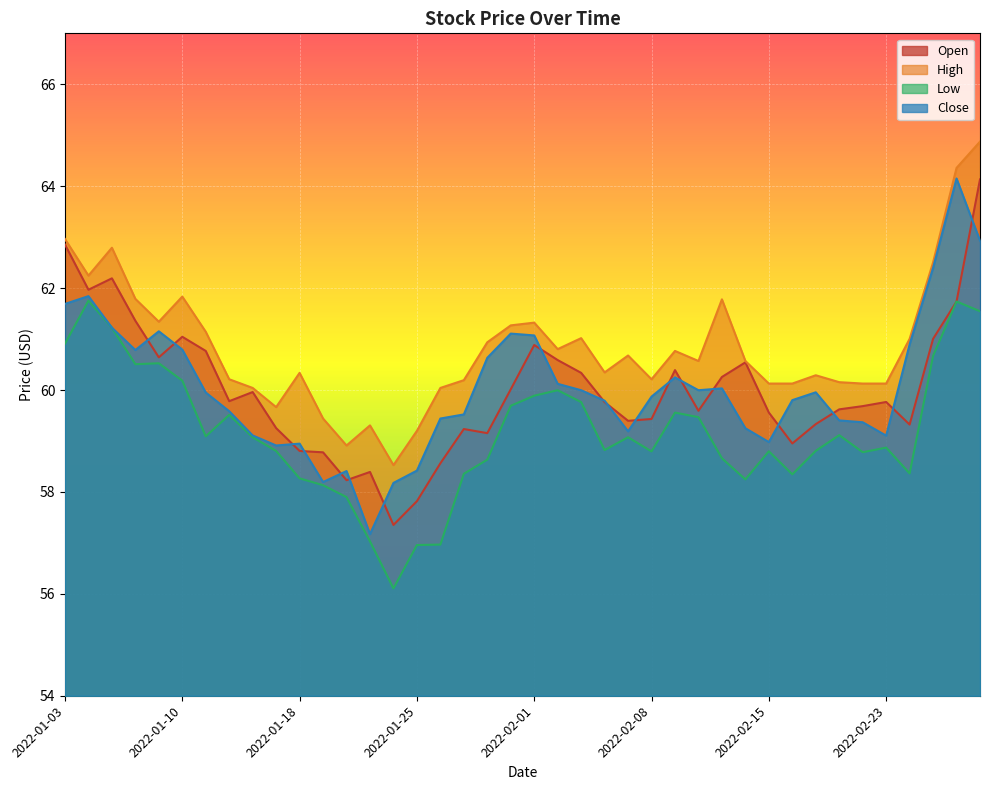

Reading left to right, list all the values displayed in this chart.

Open: 2022-01-03=62.9	2022-01-04=62.0	2022-01-05=62.2	2022-01-06=61.4	2022-01-07=60.6	2022-01-10=61.0	2022-01-11=60.8	2022-01-12=59.8	2022-01-13=60.0	2022-01-14=59.3	2022-01-18=58.8	2022-01-19=58.8	2022-01-20=58.2	2022-01-21=58.4	2022-01-24=57.4	2022-01-25=57.8	2022-01-26=58.6	2022-01-27=59.2	2022-01-28=59.2	2022-01-31=60.0	2022-02-01=60.9	2022-02-02=60.6	2022-02-03=60.3	2022-02-04=59.8	2022-02-07=59.4	2022-02-08=59.4	2022-02-09=60.4	2022-02-10=59.6	2022-02-11=60.3	2022-02-14=60.5	2022-02-15=59.6	2022-02-16=59.0	2022-02-17=59.3	2022-02-18=59.6	2022-02-22=59.7	2022-02-23=59.8	2022-02-24=59.3	2022-02-25=61.0	2022-02-28=61.7	2022-03-01=64.1
High: 2022-01-03=63.0	2022-01-04=62.2	2022-01-05=62.8	2022-01-06=61.8	2022-01-07=61.3	2022-01-10=61.8	2022-01-11=61.1	2022-01-12=60.2	2022-01-13=60.0	2022-01-14=59.7	2022-01-18=60.3	2022-01-19=59.4	2022-01-20=58.9	2022-01-21=59.3	2022-01-24=58.5	2022-01-25=59.2	2022-01-26=60.0	2022-01-27=60.2	2022-01-28=60.9	2022-01-31=61.3	2022-02-01=61.3	2022-02-02=60.8	2022-02-03=61.0	2022-02-04=60.3	2022-02-07=60.7	2022-02-08=60.2	2022-02-09=60.8	2022-02-10=60.6	2022-02-11=61.8	2022-02-14=60.6	2022-02-15=60.1	2022-02-16=60.1	2022-02-17=60.3	2022-02-18=60.2	2022-02-22=60.1	2022-02-23=60.1	2022-02-24=61.0	2022-02-25=62.5	2022-02-28=64.4	2022-03-01=64.9
Low: 2022-01-03=60.9	2022-01-04=61.8	2022-01-05=61.2	2022-01-06=60.5	2022-01-07=60.5	2022-01-10=60.2	2022-01-11=59.1	2022-01-12=59.5	2022-01-13=59.1	2022-01-14=58.8	2022-01-18=58.3	2022-01-19=58.1	2022-01-20=57.9	2022-01-21=57.0	2022-01-24=56.1	2022-01-25=57.0	2022-01-26=57.0	2022-01-27=58.4	2022-01-28=58.6	2022-01-31=59.7	2022-02-01=59.9	2022-02-02=60.0	2022-02-03=59.8	2022-02-04=58.8	2022-02-07=59.1	2022-02-08=58.8	2022-02-09=59.6	2022-02-10=59.5	2022-02-11=58.7	2022-02-14=58.2	2022-02-15=58.8	2022-02-16=58.3	2022-02-17=58.8	2022-02-18=59.1	2022-02-22=58.8	2022-02-23=58.9	2022-02-24=58.4	2022-02-25=60.7	2022-02-28=61.7	2022-03-01=61.5
Close: 2022-01-03=61.7	2022-01-04=61.8	2022-01-05=61.2	2022-01-06=60.8	2022-01-07=61.2	2022-01-10=60.8	2022-01-11=60.0	2022-01-12=59.6	2022-01-13=59.1	2022-01-14=58.9	2022-01-18=58.9	2022-01-19=58.2	2022-01-20=58.4	2022-01-21=57.2	2022-01-24=58.2	2022-01-25=58.4	2022-01-26=59.4	2022-01-27=59.5	2022-01-28=60.6	2022-01-31=61.1	2022-02-01=61.1	2022-02-02=60.1	2022-02-03=60.0	2022-02-04=59.8	2022-02-07=59.2	2022-02-08=59.9	2022-02-09=60.2	2022-02-10=60.0	2022-02-11=60.0	2022-02-14=59.2	2022-02-15=59.0	2022-02-16=59.8	2022-02-17=60.0	2022-02-18=59.4	2022-02-22=59.4	2022-02-23=59.1	2022-02-24=60.9	2022-02-25=62.4	2022-02-28=64.2	2022-03-01=62.9